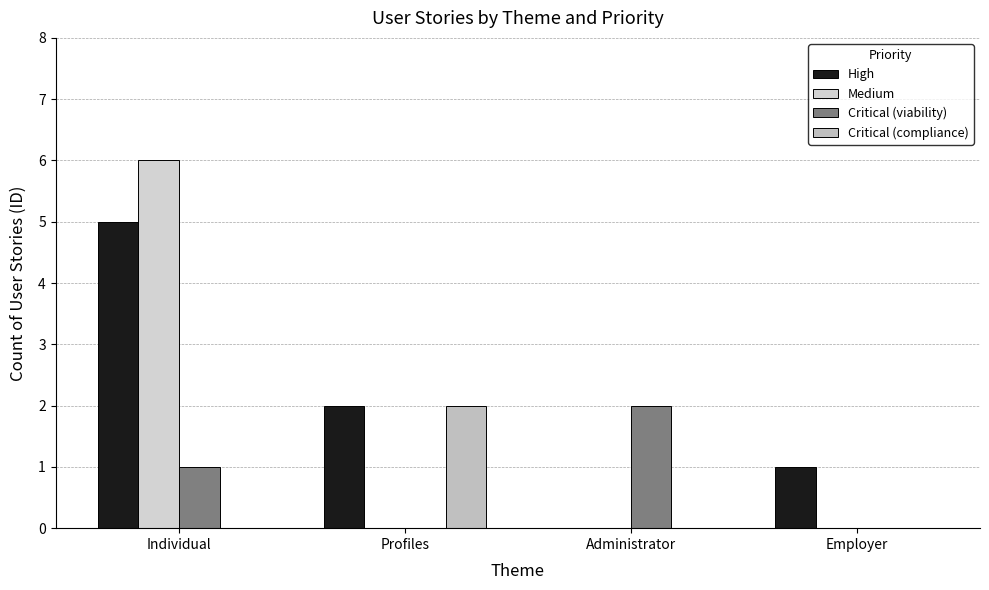

How many groups of bars are there?

4